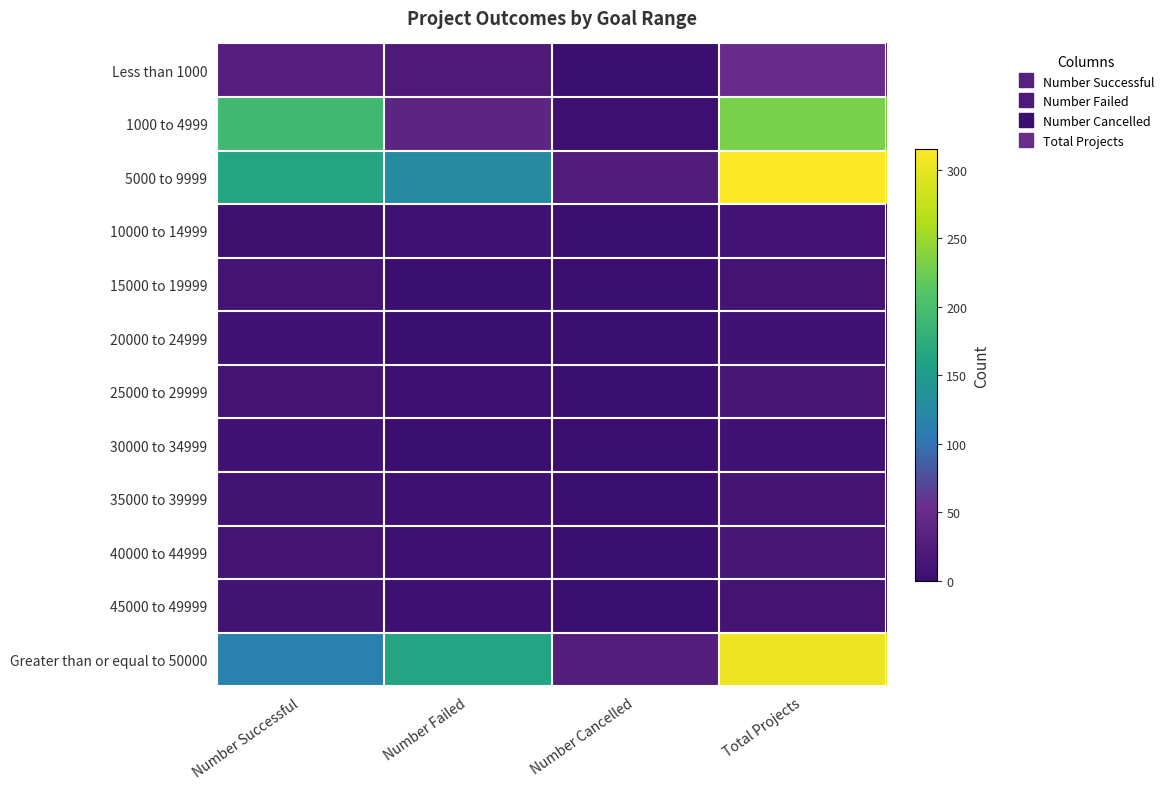

Count the number of categories in the chart.

4